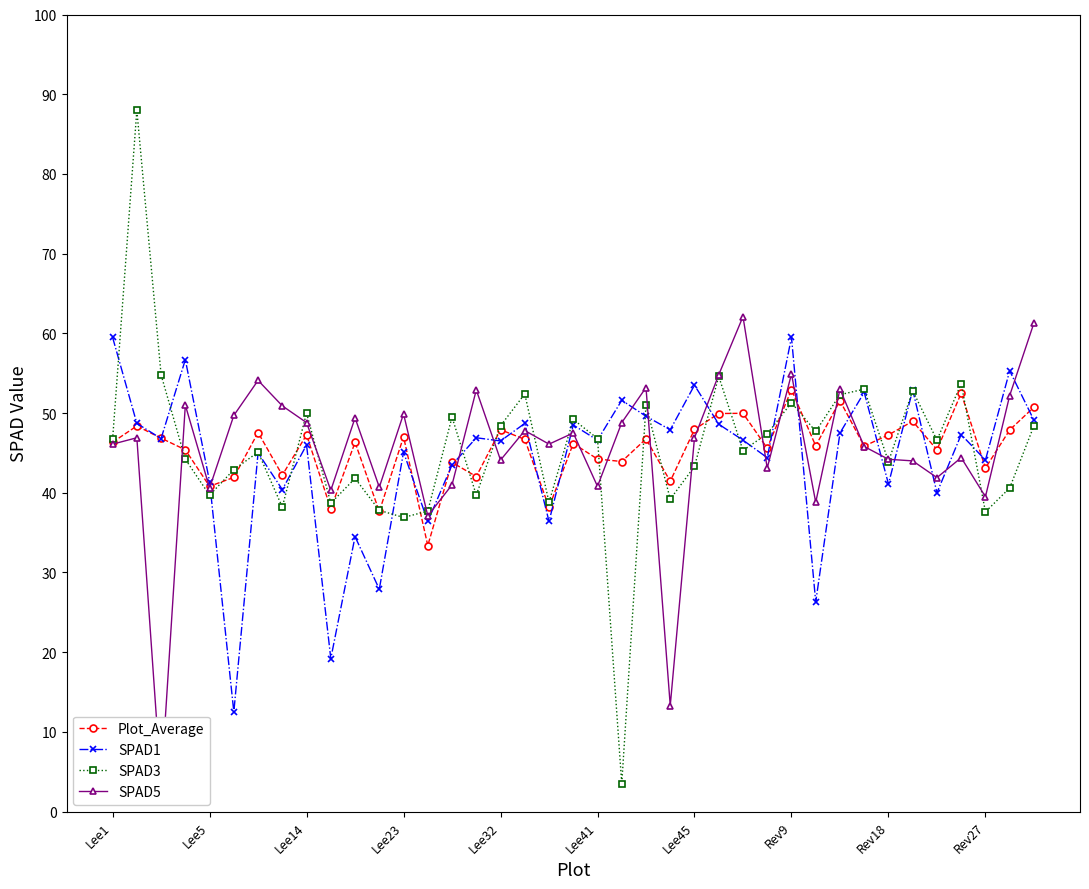

How many series are shown in this chart?

4